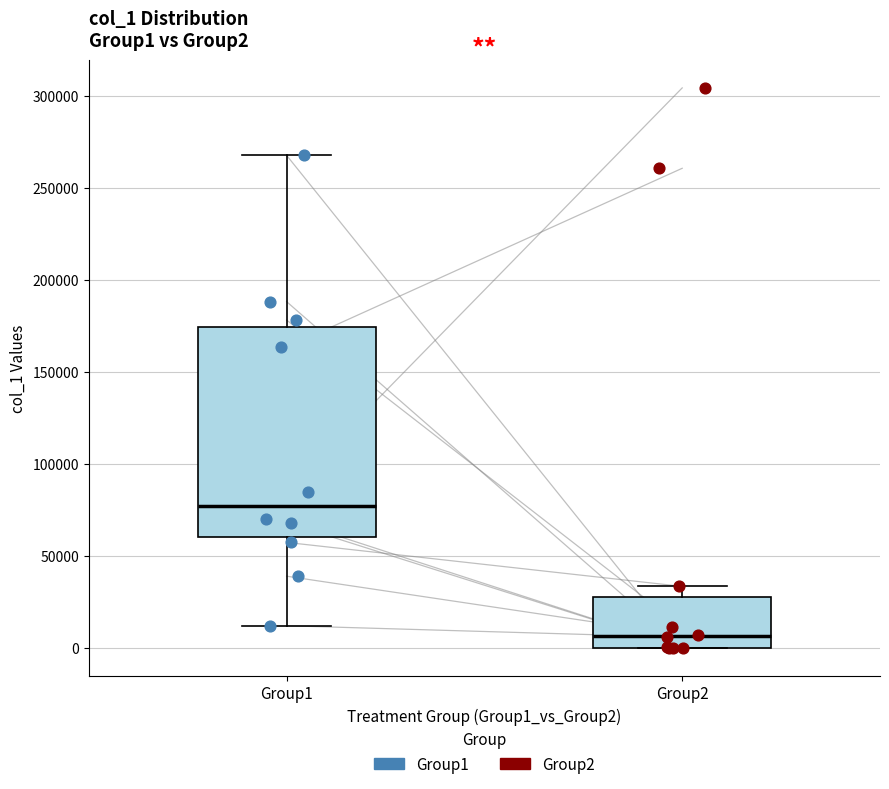

Which box has the highest median line?

Group1